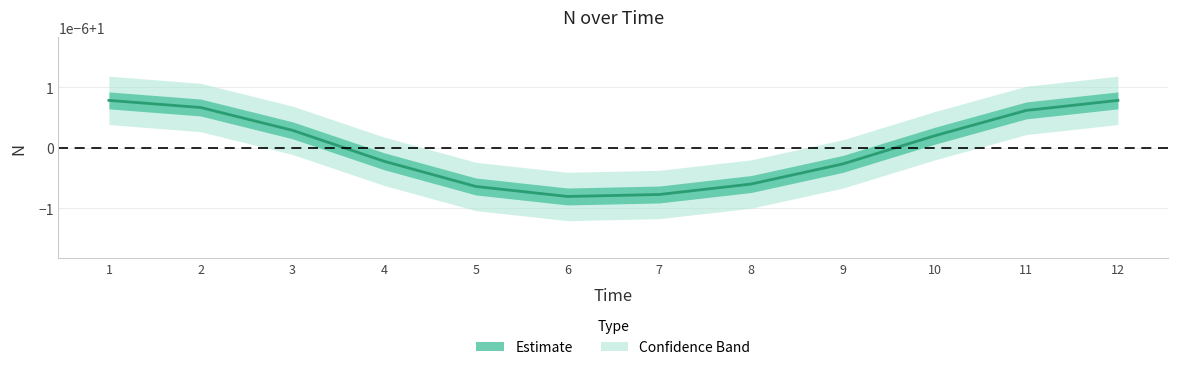

How many lines are shown in the chart?

1